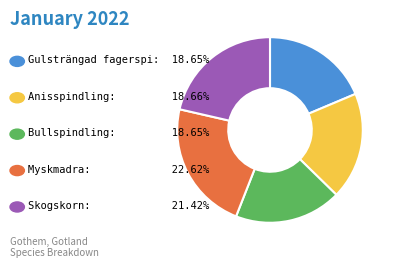

Is there any slice that represents more than half of the pie?

No